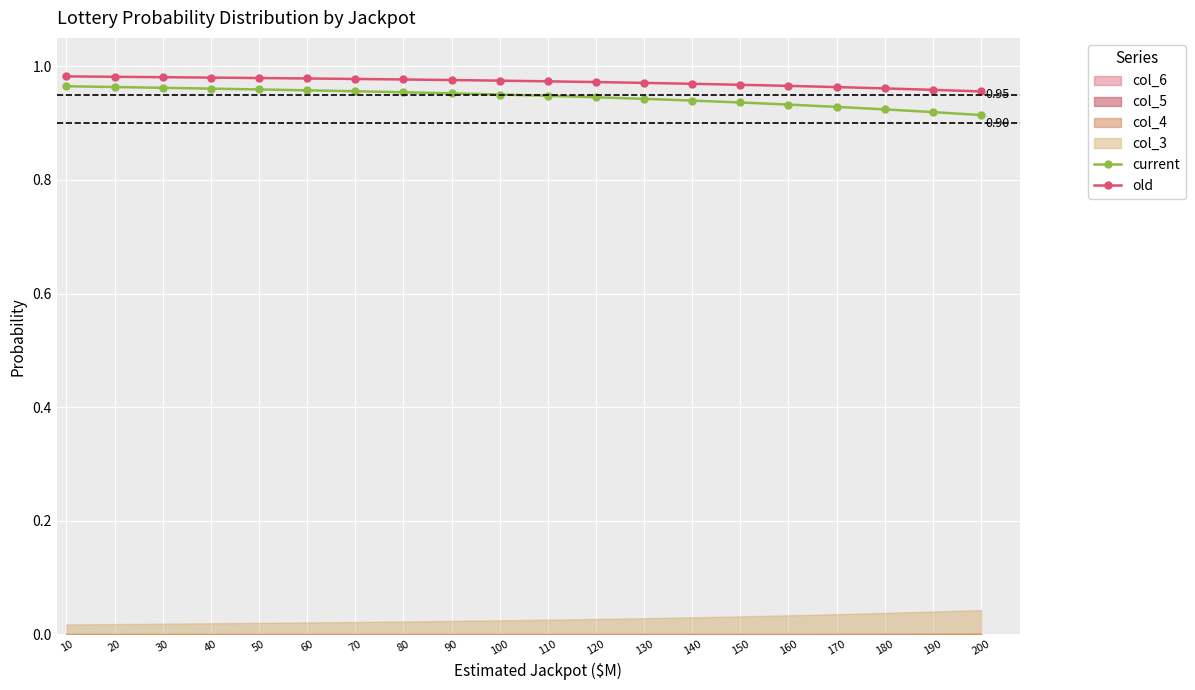

What is the total value across all series at 40?

1.9